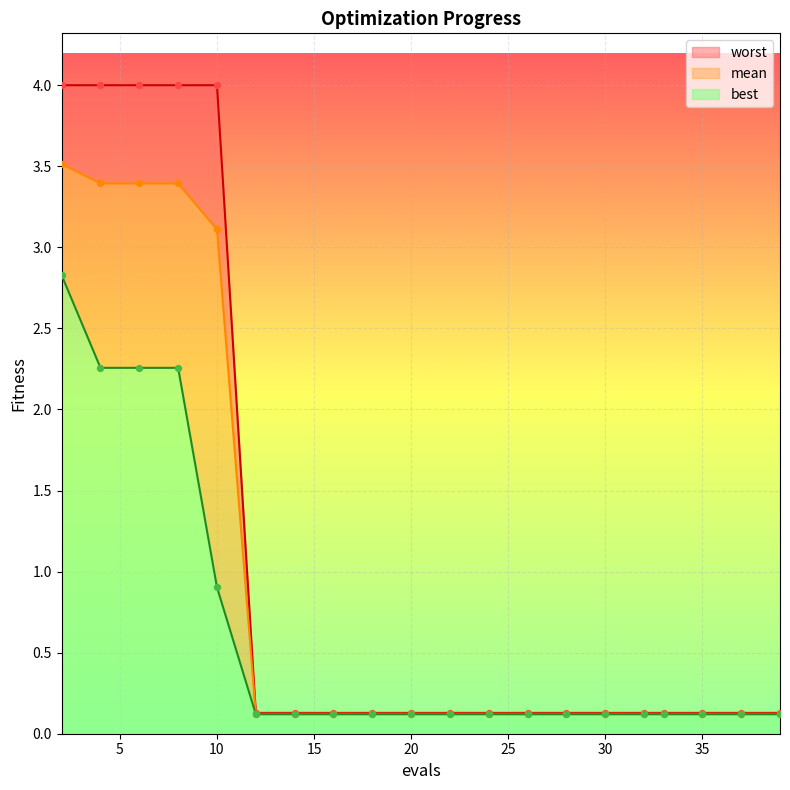

What is the total value across all series at 14?

0.4